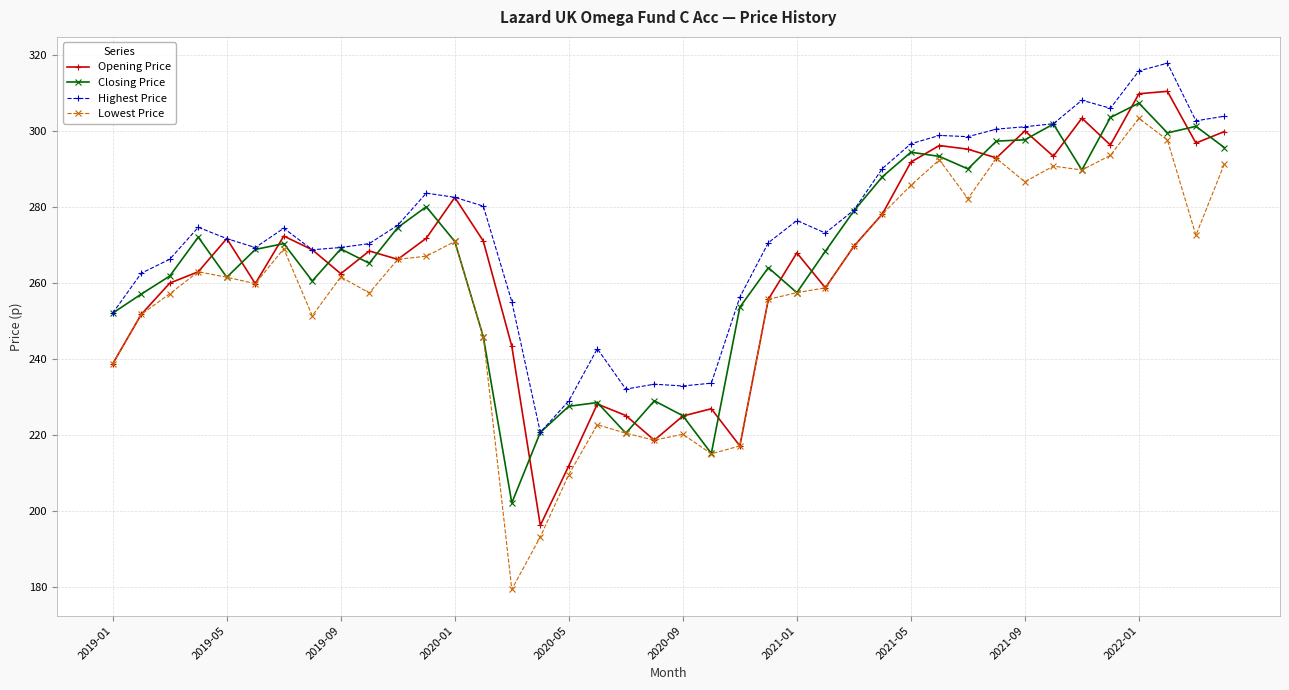

Which series has the largest total across all categories?

Highest Price